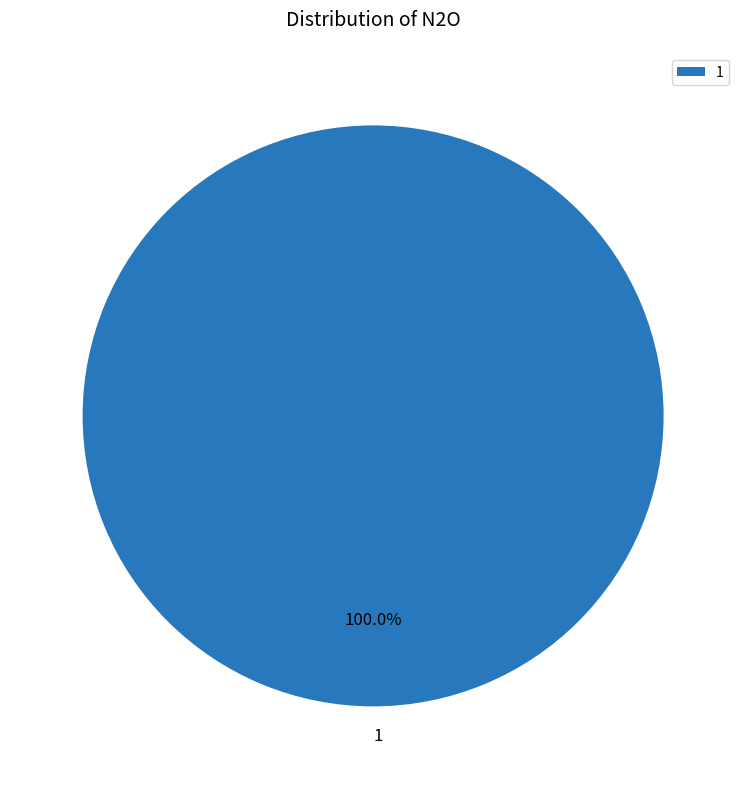

What is the majority slice?

1